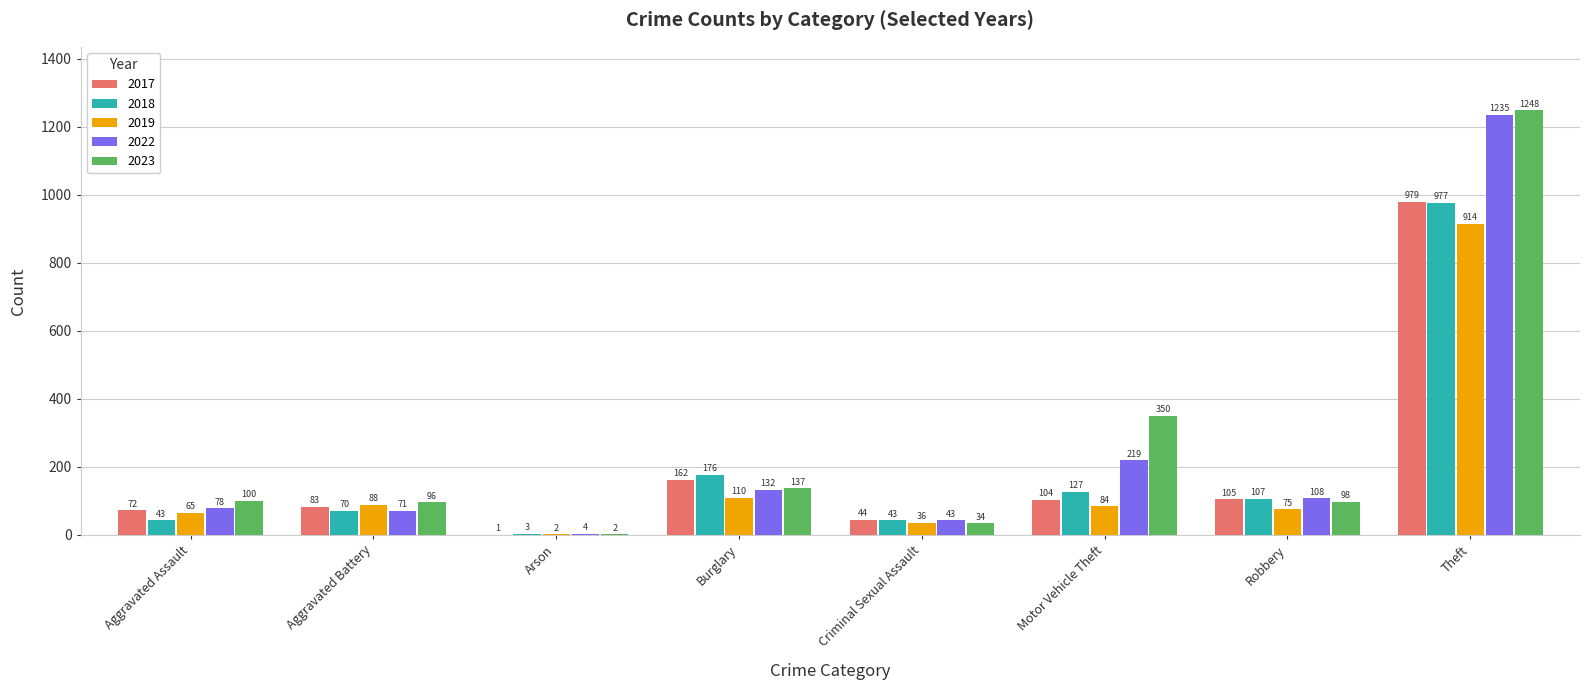

Which category has the highest value across all series?

Theft